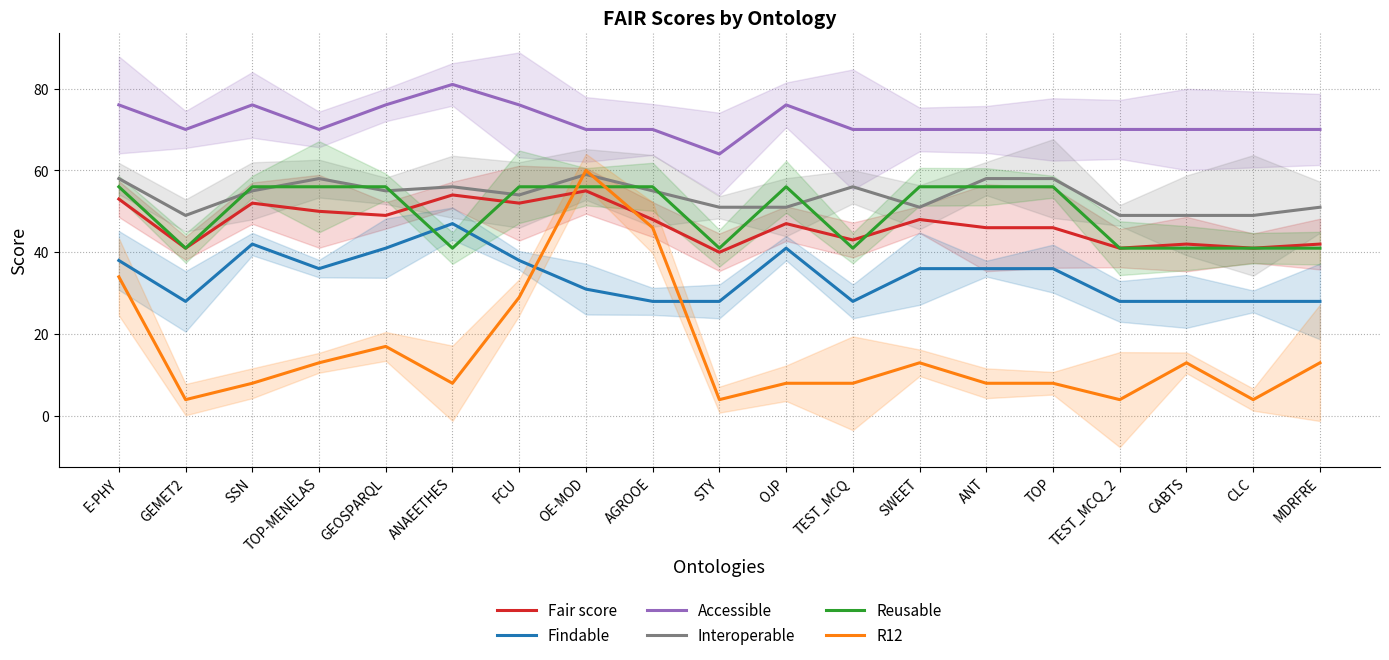

Where is R12 nearest to the value 32?

E-PHY